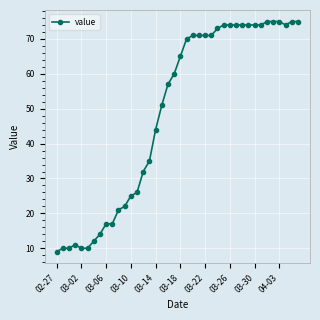

What is the sum of all values?

1952